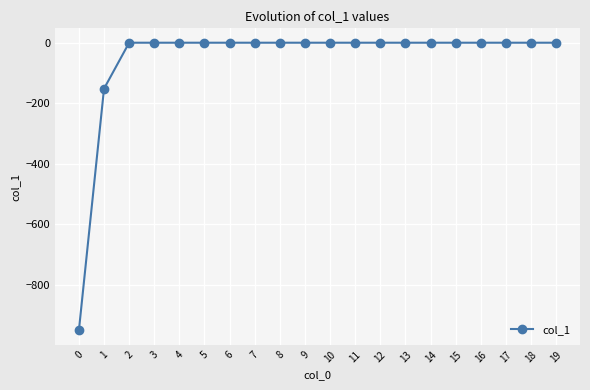

How many lines are shown in the chart?

1